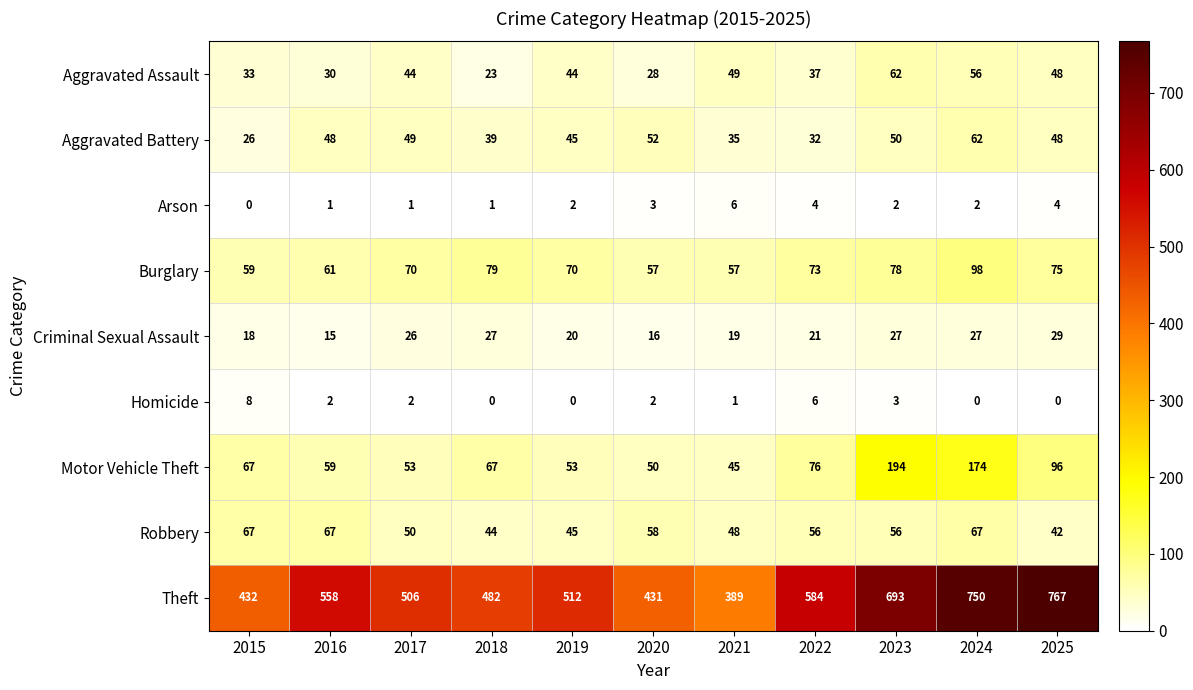

Read the Motor Vehicle Theft value at 2021, to the nearest 50.

50